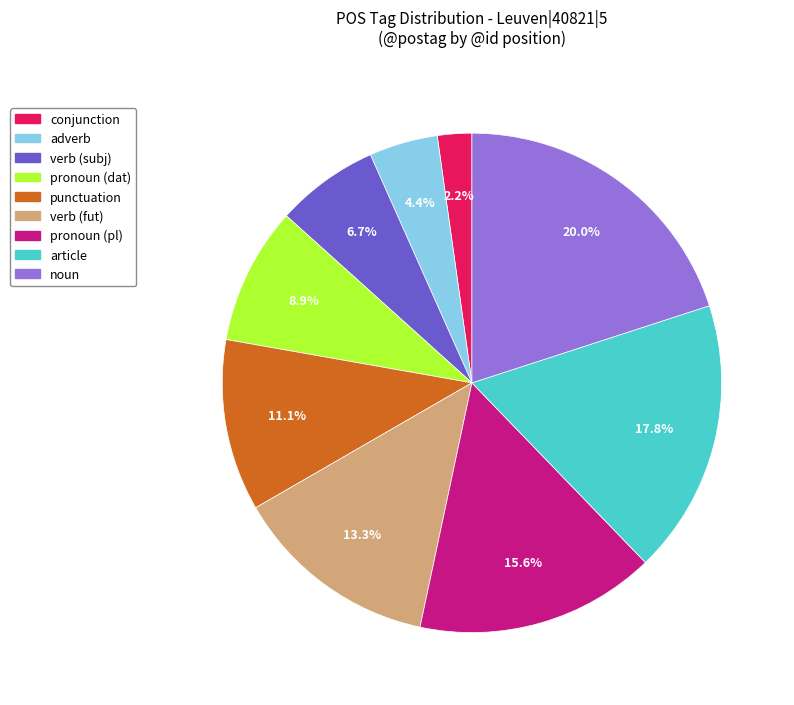

Rank the categories by value from lowest to highest.

conjunction, adverb, verb (subj), pronoun (dat), punctuation, verb (fut), pronoun (pl), article, noun